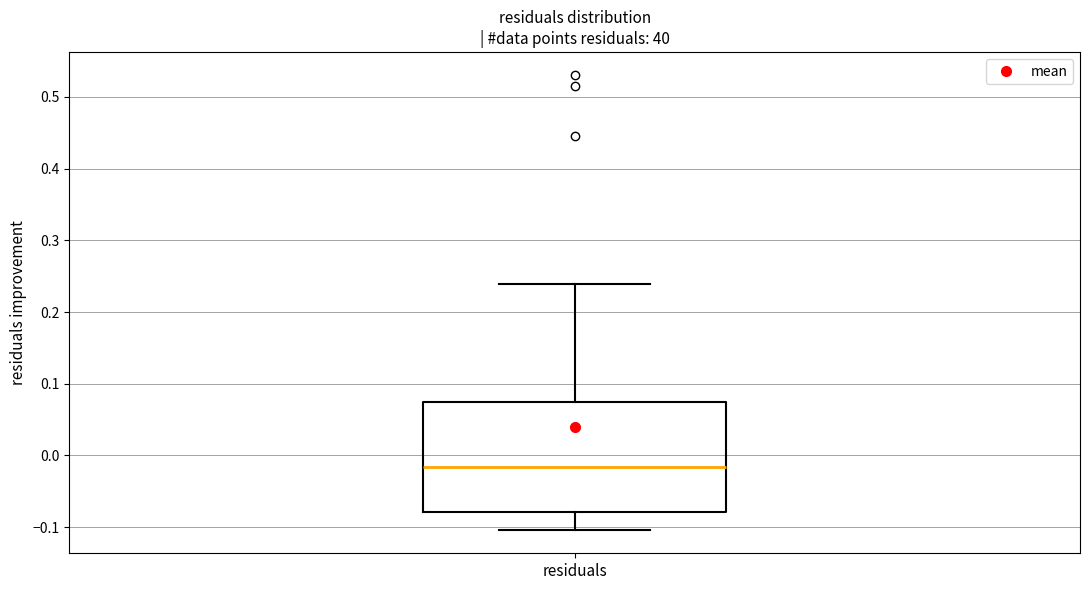

Where does the upper whisker of the box for residuals end on the y-axis? The values are not printed on the chart, so give them approximately, as read against the axis.

0.24